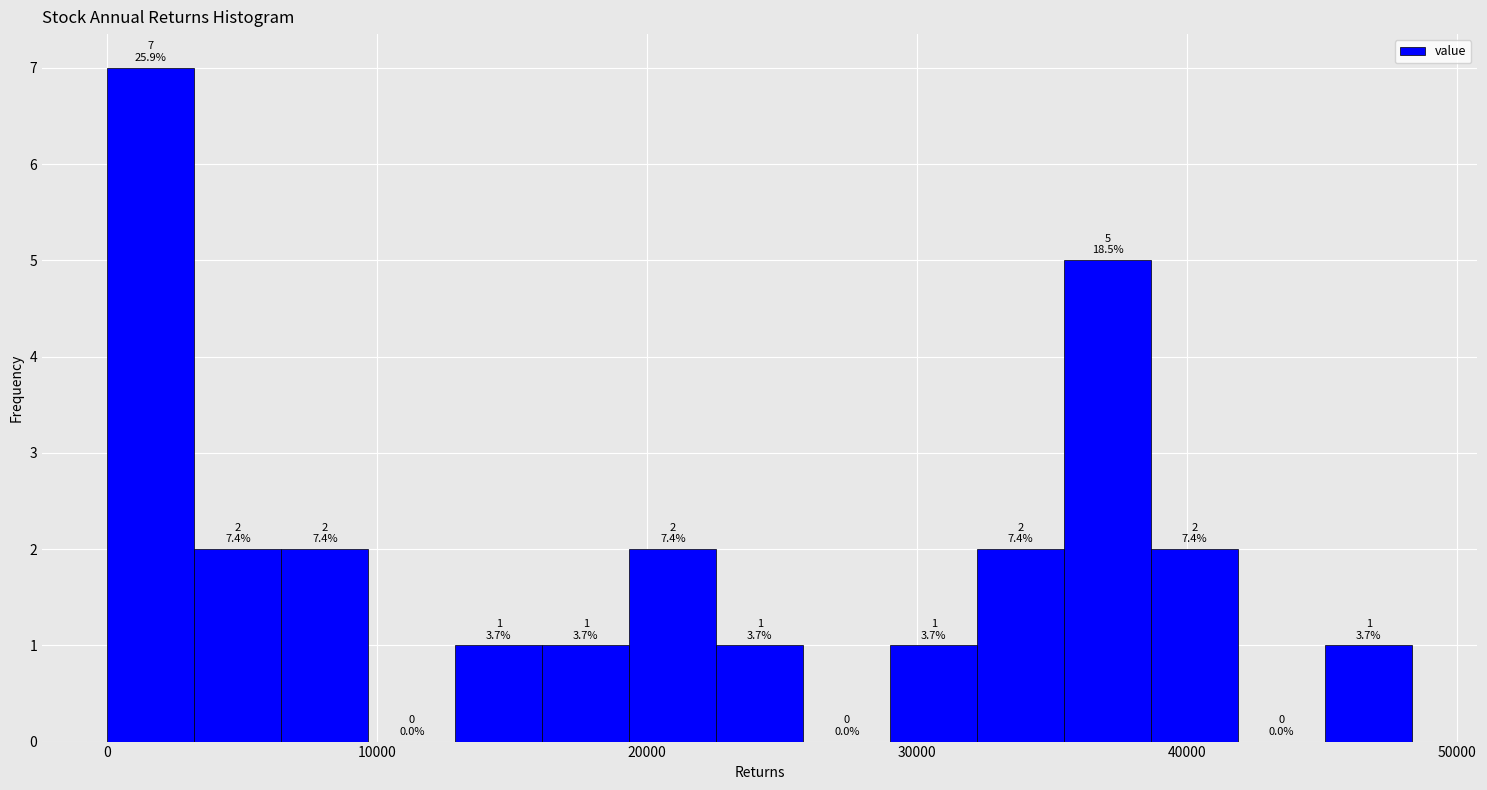

Around what value on the x-axis is the tallest bar? Give the approximate position of its centre, as read against the axis.

2000